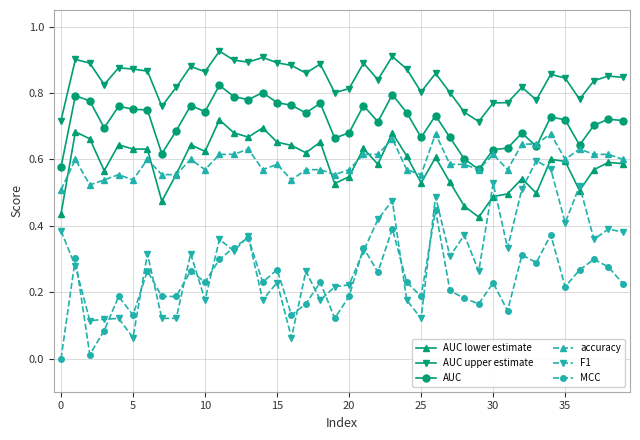

Which series has the widest spread of values?

F1